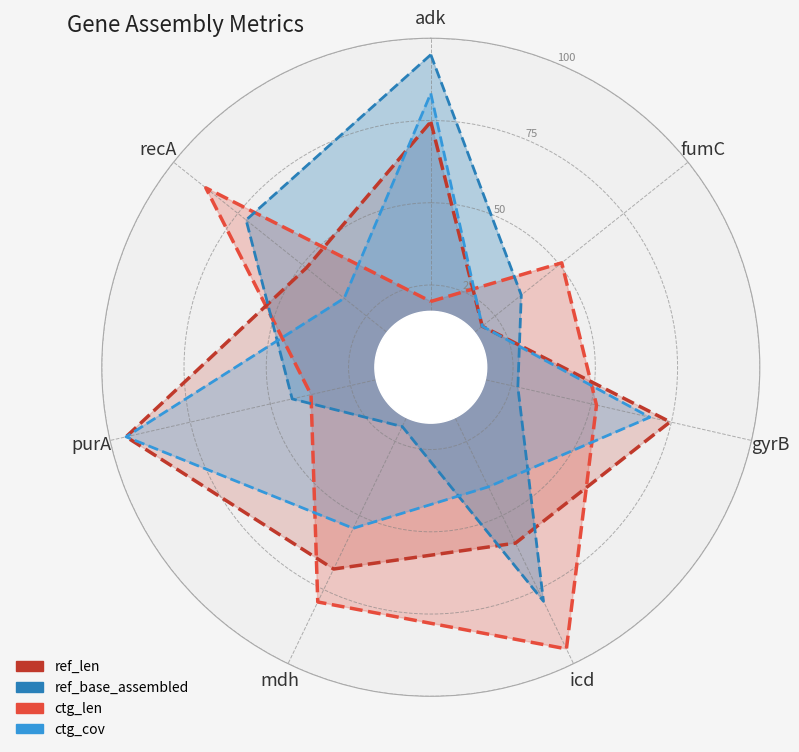

How many values in the ctg_cov series are below 68?

4